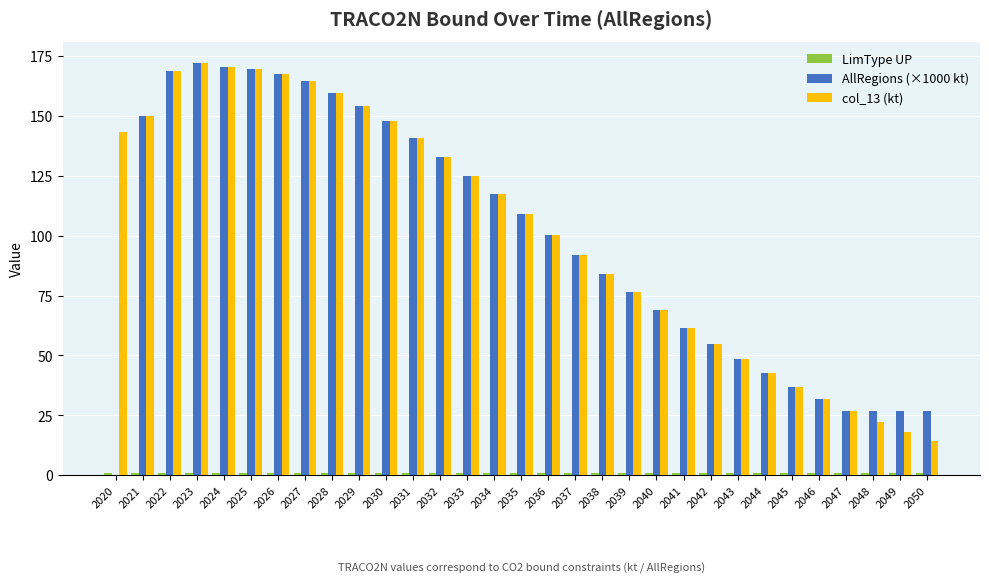

Is the value of AllRegions (×1000 kt) at 2038 greater than the value of col_13 (kt) at 2030?

No